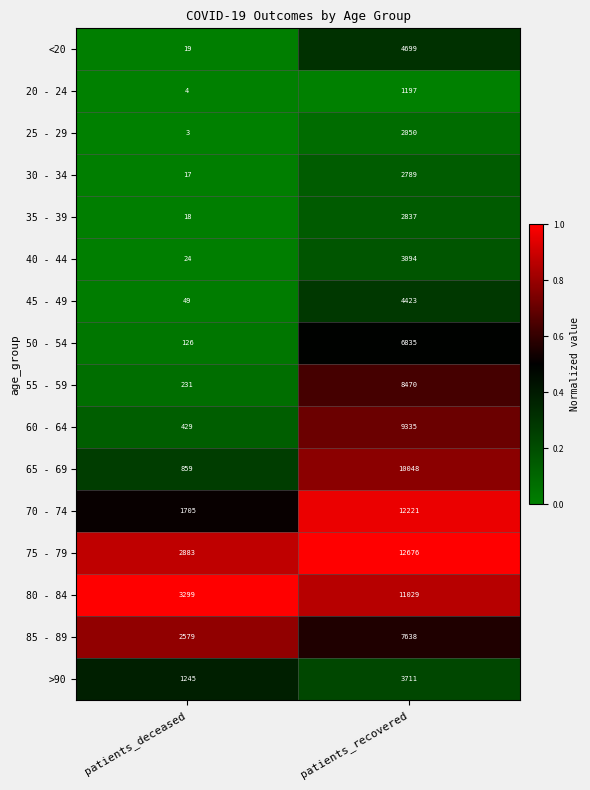

Which category has the lowest value across all series?

patients_deceased